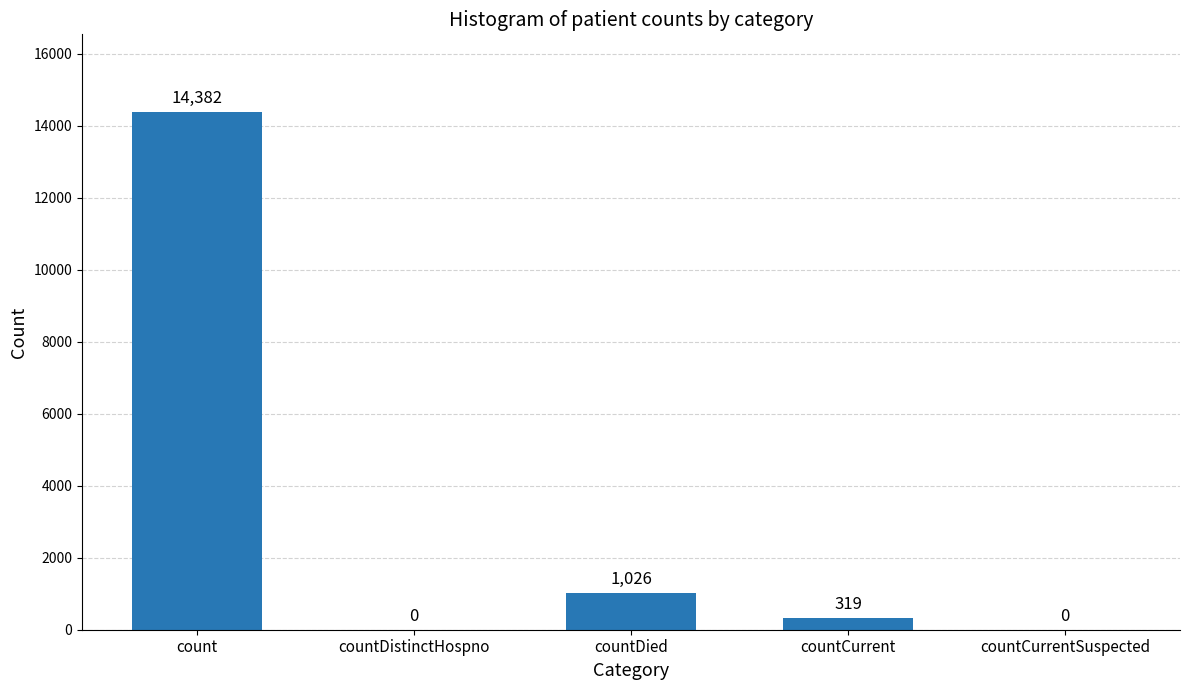

What is the sum of all values?

15727